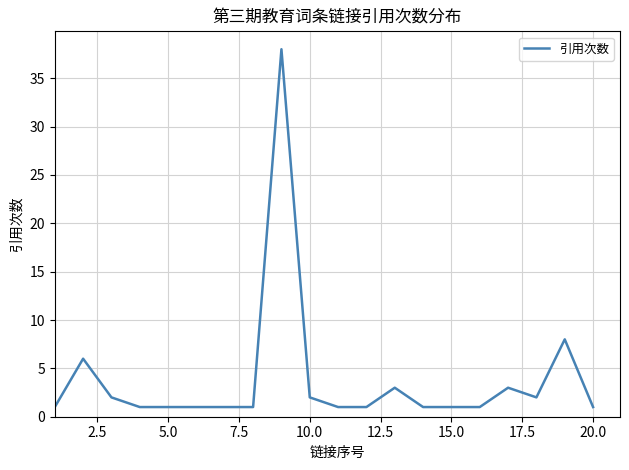

What is the maximum value shown in the chart?

38